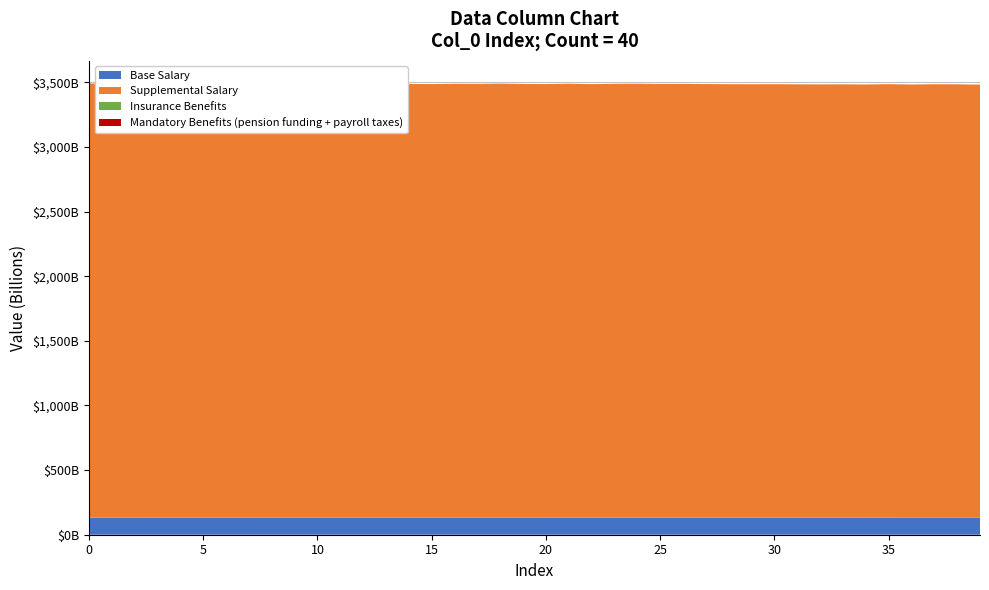

Reading left to right, list all the values displayed in this chart.

col_1: 1=133556012848.4	2=132878289186.6	3=133357787087.2	4=133278588579.9	5=133448373195.3	6=132874217717.4	7=132860767285.7	8=133261402601.6	9=133050388186.4	10=132954972113.9	11=132994864817.0	12=132926378859.3	13=132817940744.8	14=132601949686.5	15=133320874383.2	16=133247042023.3	17=132937887850.9	18=133212573449.0	19=132799671308.9	20=132451698996.1	21=133253711463.8	22=132985479710.8	23=133164282437.9	24=132899842732.8	25=132789044292.9	26=132600267583.9	27=133475789092.5	28=132967866984.7	29=133466507603.8	30=133386984137.0	31=133118143687.1	32=132966042742.4	33=132811785043.6	34=133123978884.3	35=133063344489.3	36=132928638782.7	37=133037536584.7	38=132734659344.6	39=133070478554.8	40=132977079386.0
col_2: 1=3349118624378.5	2=3354217192899.9	3=3350628088022.8	4=3351350120803.2	5=3350187486359.6	6=3354550079806.0	7=3354715249016.6	8=3351750916082.2	9=3353385107840.0	10=3354120586069.0	11=3353968099405.6	12=3354564526045.7	13=3355387517162.3	14=3357058920123.0	15=3351681882991.4	16=3352357391337.2	17=3354770476892.5	18=3352867793334.7	19=3355993733703.6	20=3358879958071.9	21=3352906778009.4	22=3354981685811.3	23=3353656118146.5	24=3355696131807.0	25=3356566040136.1	26=3358151533548.7	27=3351720050723.1	28=3355791362396.4	29=3352298989559.6	30=3352901975261.3	31=3354978771277.6	32=3356157898035.4	33=3357417225133.9	34=3355278328576.4	35=3355893302955.3	36=3357388370187.5	37=3356686863765.0	38=3358992808155.7	39=3356665682826.0	40=3357378031927.4
col_3: 1=0.0	2=0.0	3=0.0	4=0.0	5=0.0	6=0.0	7=0.0	8=0.0	9=0.0	10=0.0	11=0.0	12=0.0	13=0.0	14=0.0	15=0.0	16=0.0	17=0.0	18=0.0	19=0.0	20=0.0	21=0.0	22=0.0	23=0.0	24=0.0	25=0.0	26=0.0	27=0.0	28=0.0	29=0.0	30=0.0	31=0.0	32=0.0	33=0.0	34=0.0	35=0.0	36=0.0	37=0.0	38=0.0	39=0.0	40=0.0
col_4: 1=0.0	2=0.0	3=0.0	4=0.0	5=0.0	6=0.0	7=0.0	8=0.0	9=0.0	10=0.0	11=0.0	12=0.0	13=0.0	14=0.0	15=0.0	16=0.0	17=0.0	18=0.0	19=0.0	20=0.0	21=0.0	22=0.0	23=0.0	24=0.0	25=0.0	26=0.0	27=0.0	28=0.0	29=0.0	30=0.0	31=0.0	32=0.0	33=0.0	34=0.0	35=0.0	36=0.0	37=0.0	38=0.0	39=0.0	40=0.0